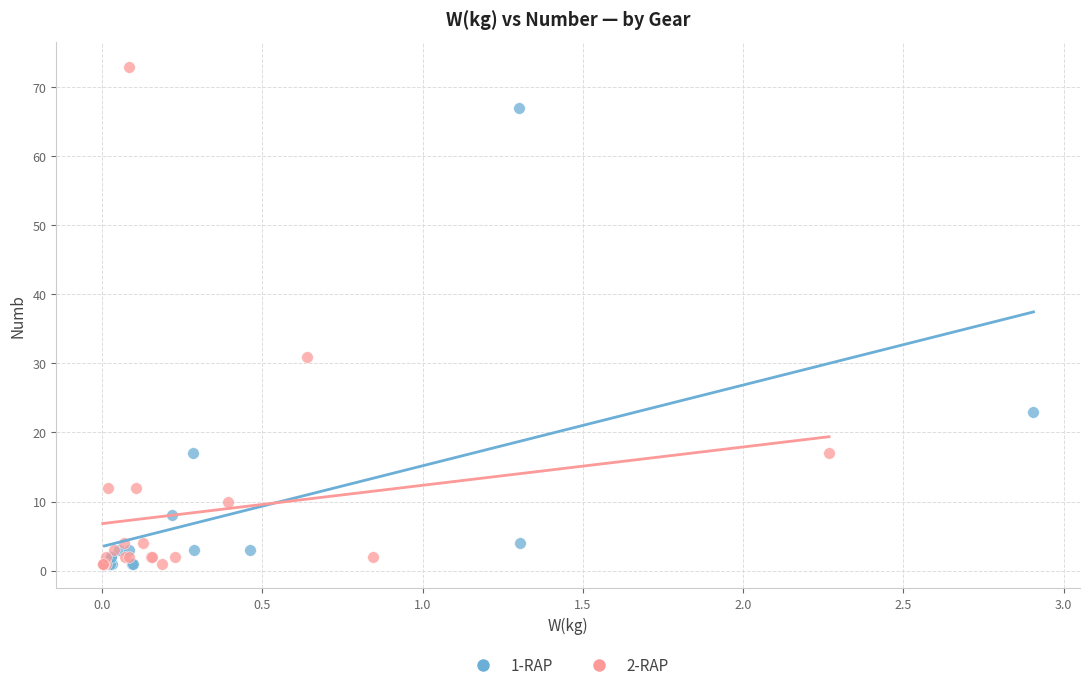

Which series has the widest spread of Y values?

2-RAP